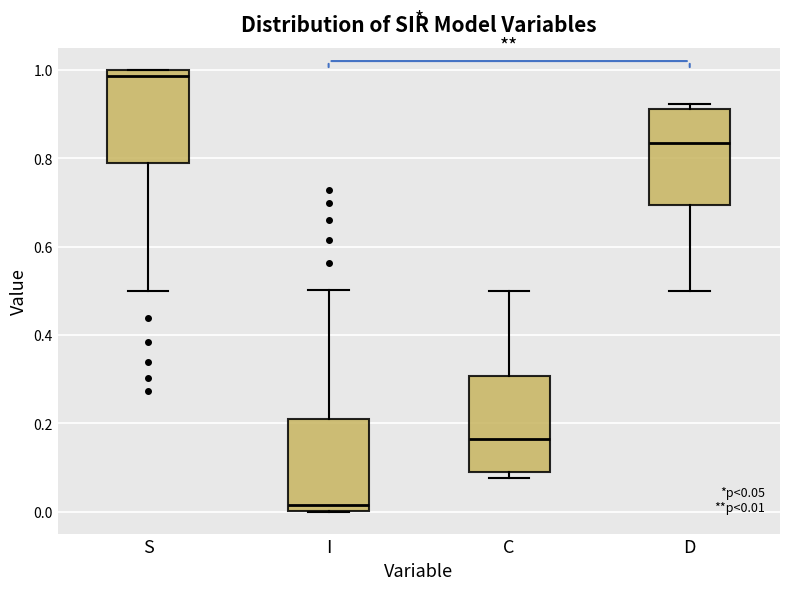

Which box's median line is the lowest?

I